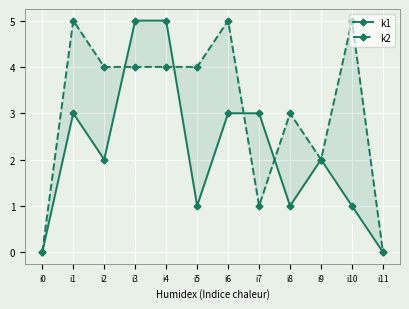

How many values in the k2 series exceed 4?

3